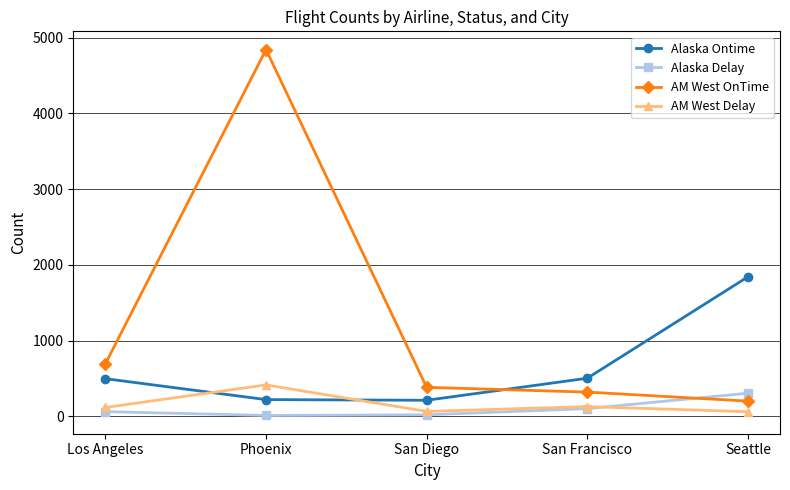

The value of Alaska Delay at Seattle is 305. True or false?

True